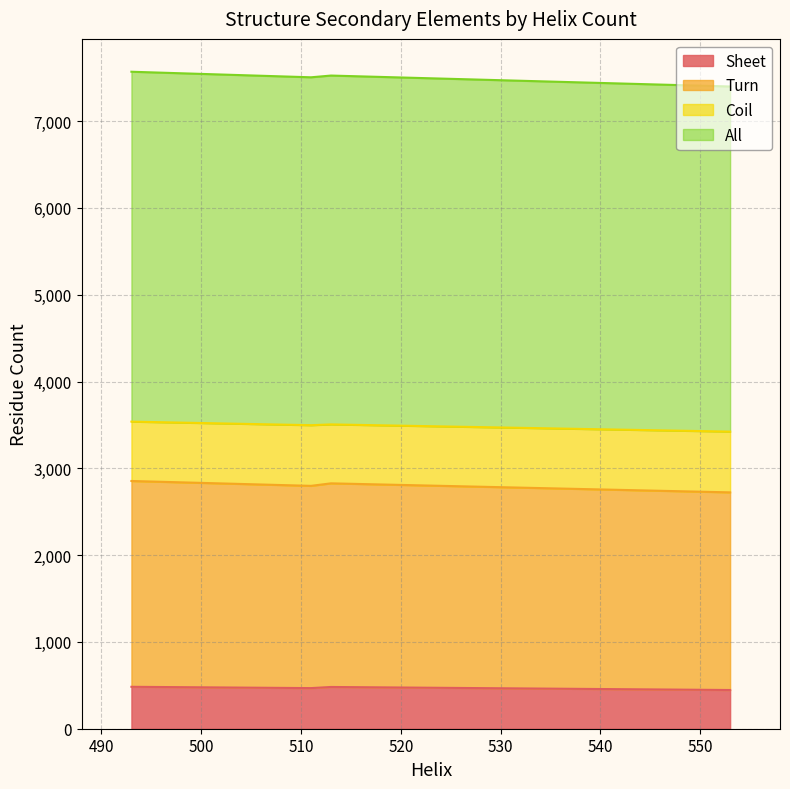

Reading left to right, what are all the values shown in this chart?

Sheet: 553=446	511=468	493=483	513=481
Turn: 553=2277	511=2330	493=2371	513=2346
Coil: 553=700	511=699	493=684	513=679
All: 553=3976	511=4008	493=4031	513=4019